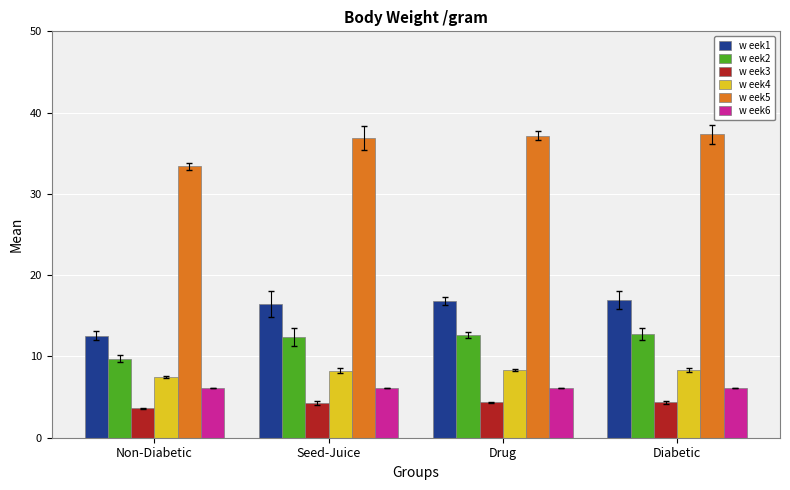

What is the greatest value displayed?

37.3